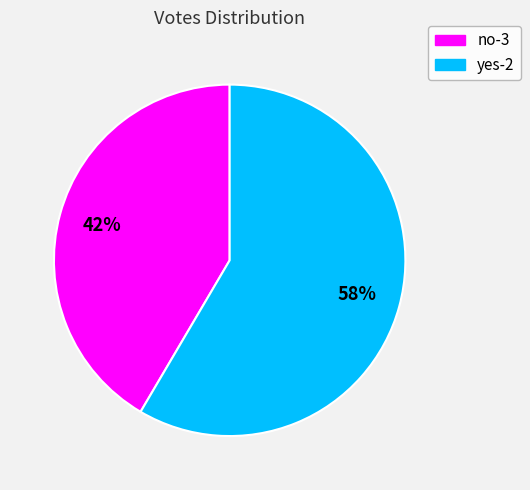

Which slice is the largest?

yes-2